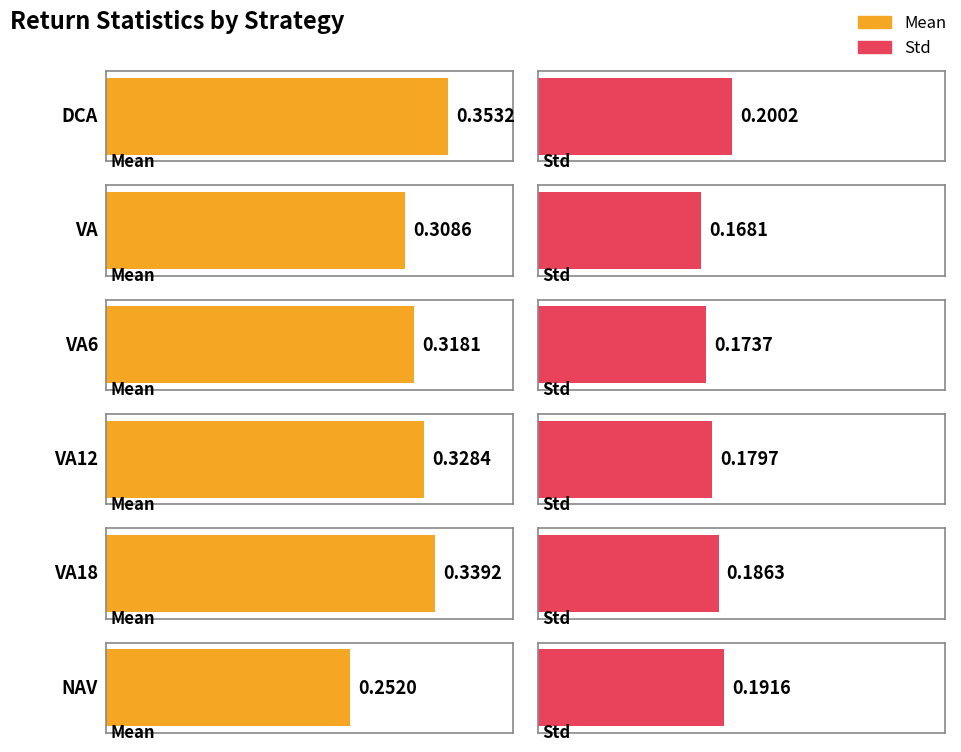

What position from the right is VA?

5